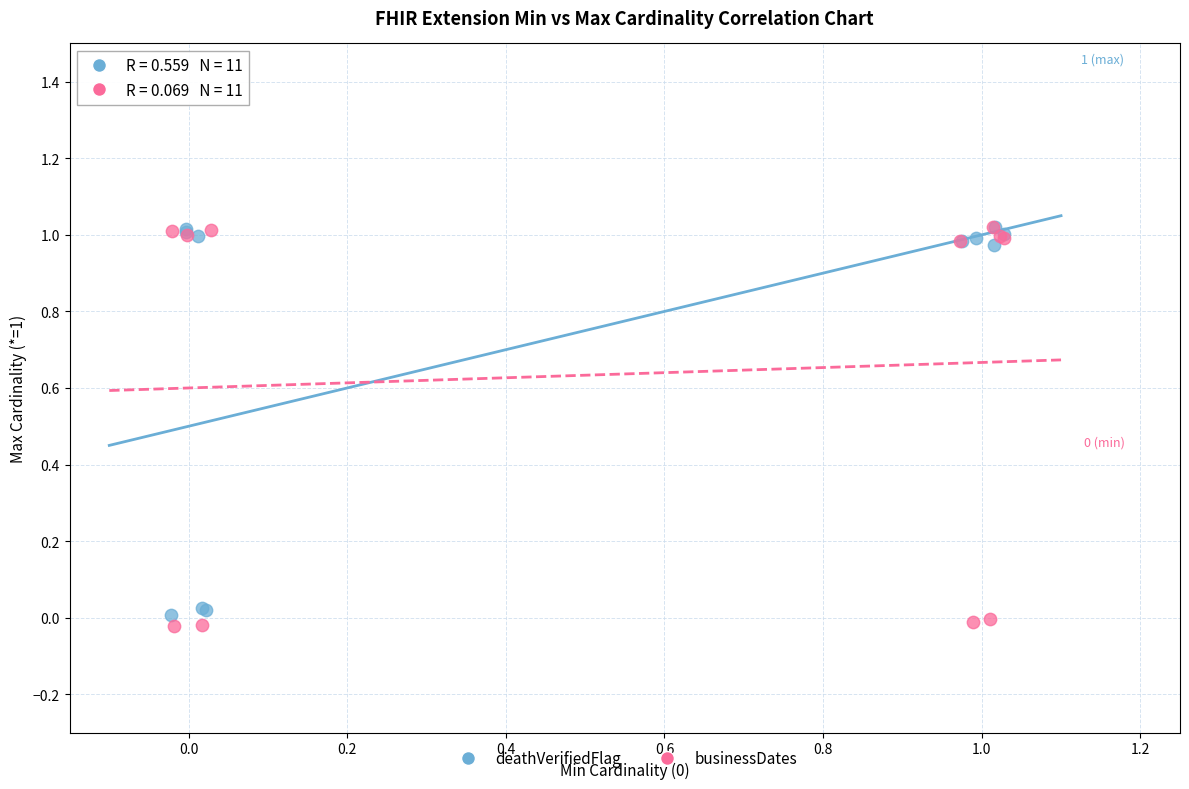

Which series contains the lowest Y value?

businessDates